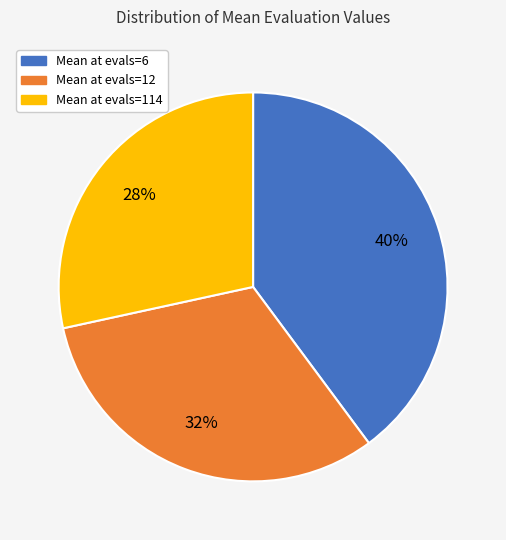

To the nearest percent, what is the combined percentage of Mean at evals=12 and Mean at evals=114?

60%